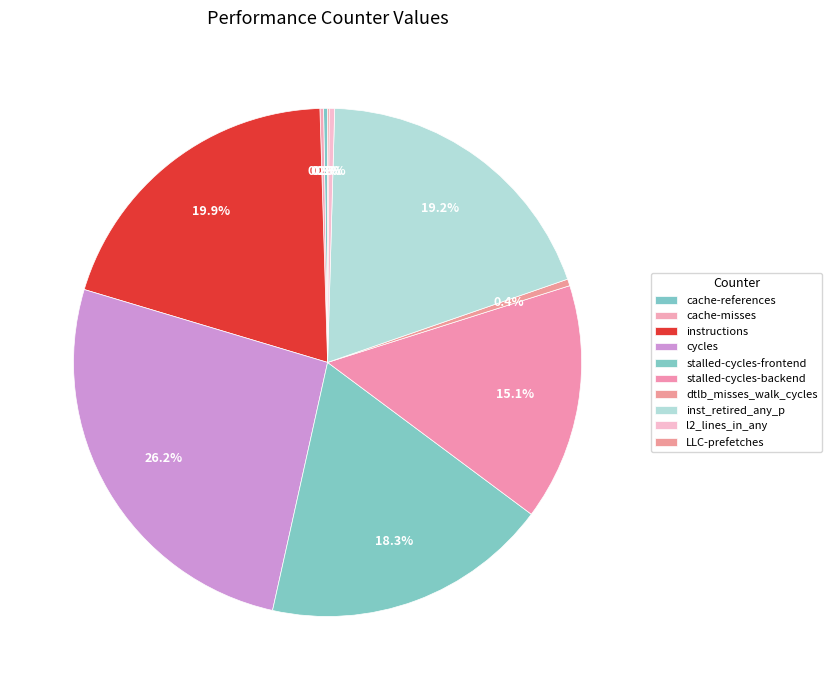

Rank the categories by value from highest to lowest.

cycles, instructions, inst_retired_any_p, stalled-cycles-frontend, stalled-cycles-backend, dtlb_misses_walk_cycles, l2_lines_in_any, cache-references, cache-misses, LLC-prefetches